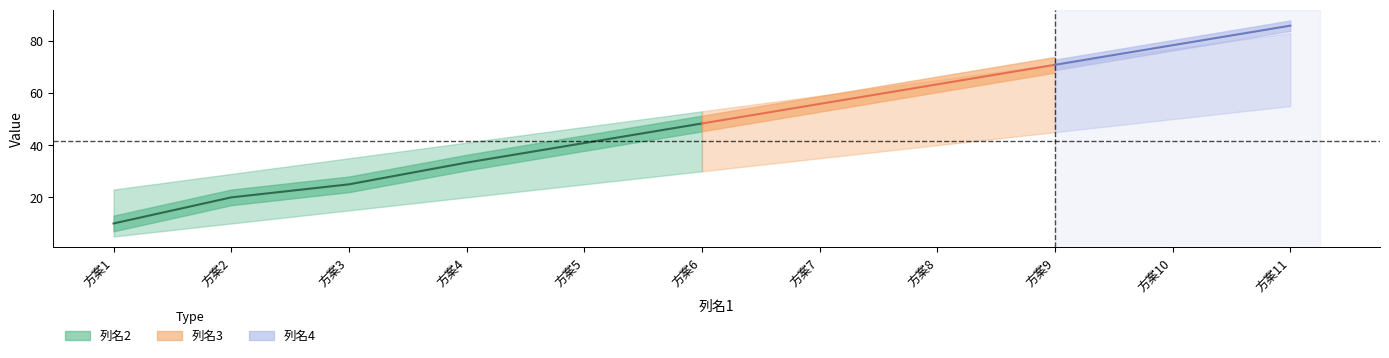

Reading left to right, transcribe all the data shown in this chart.

列名2: 23.0	29.0	35.0	41.0	47.0	53.0	59.0	65.0	71.0	77.0	83.0
列名3: 10.0	20.0	25.0	33.3	40.8	48.3	55.8	63.3	70.8	78.3	85.8
列名4: 5.0	10.0	15.0	20.0	25.0	30.0	35.0	40.0	45.0	50.0	55.0